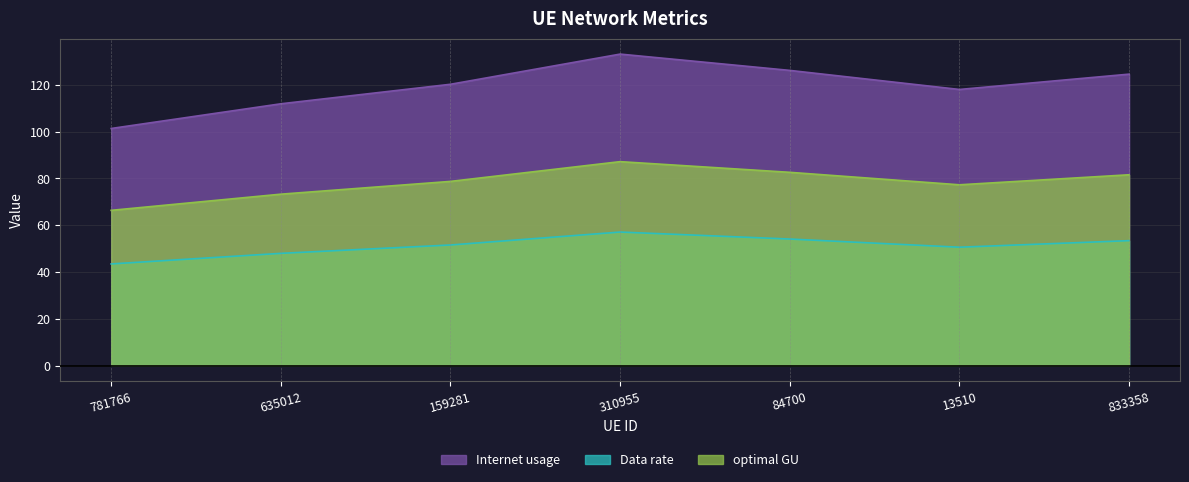

What is the sum of all Internet usage values?

835.1